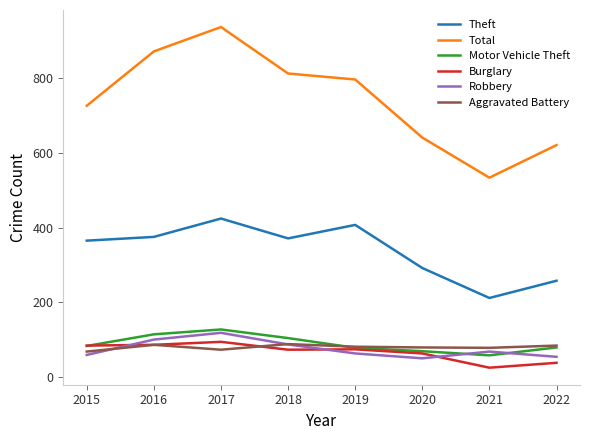

At how many categories does at least one series exceed 631?

6